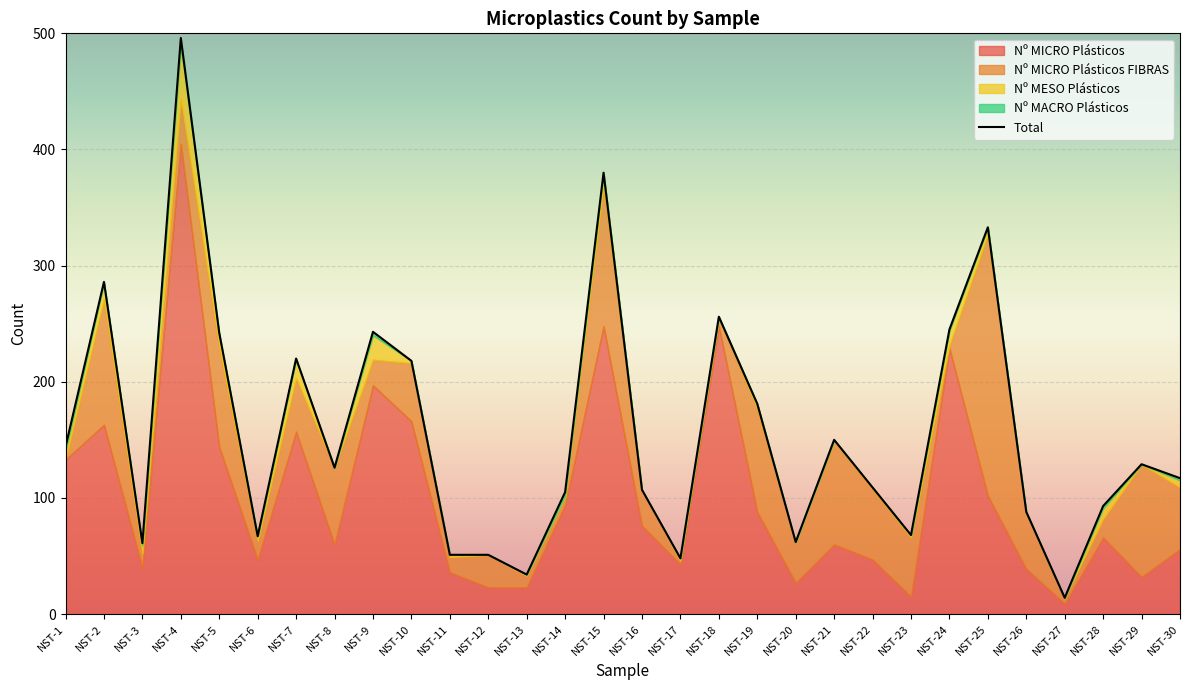

At how many categories does at least one series exceed 401?

1